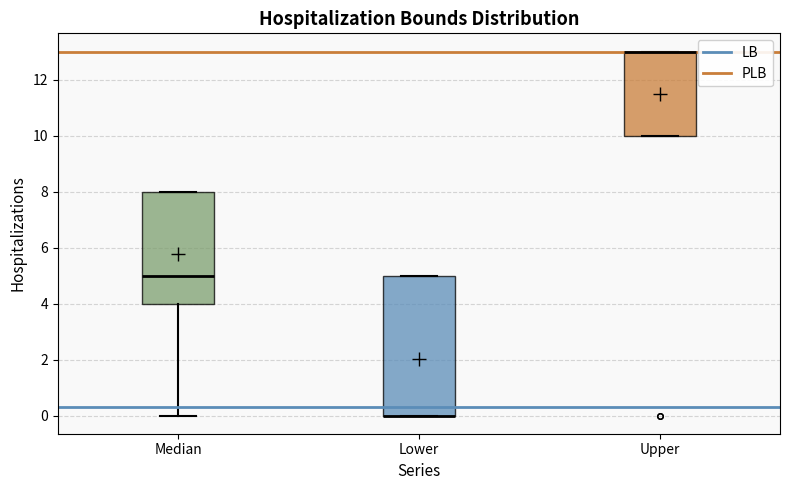

Where does the lower whisker of the box for Median end on the y-axis? The values are not printed on the chart, so give them approximately, as read against the axis.

0